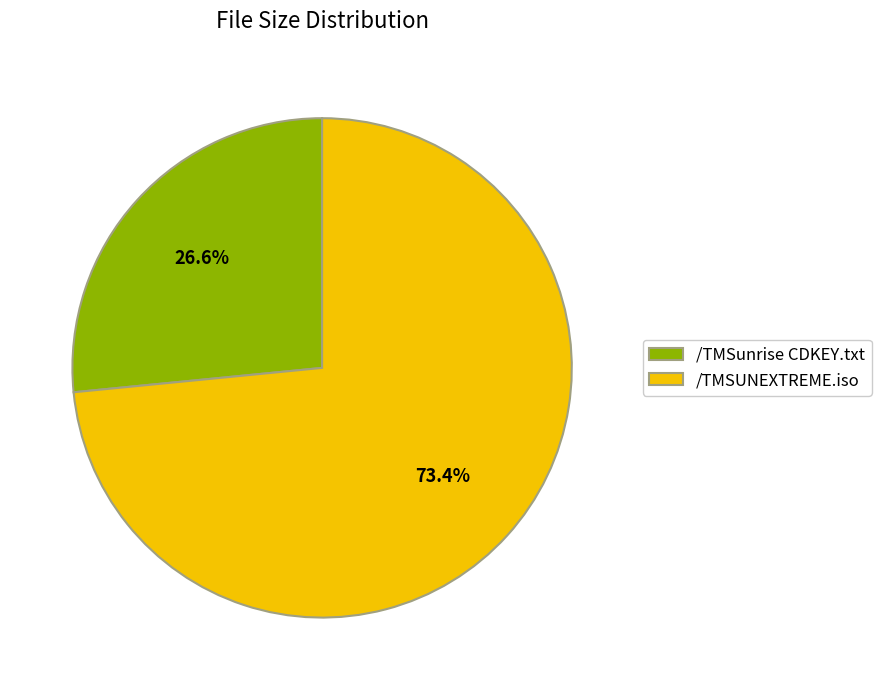

To the nearest percent, what is the average slice percentage?

50%